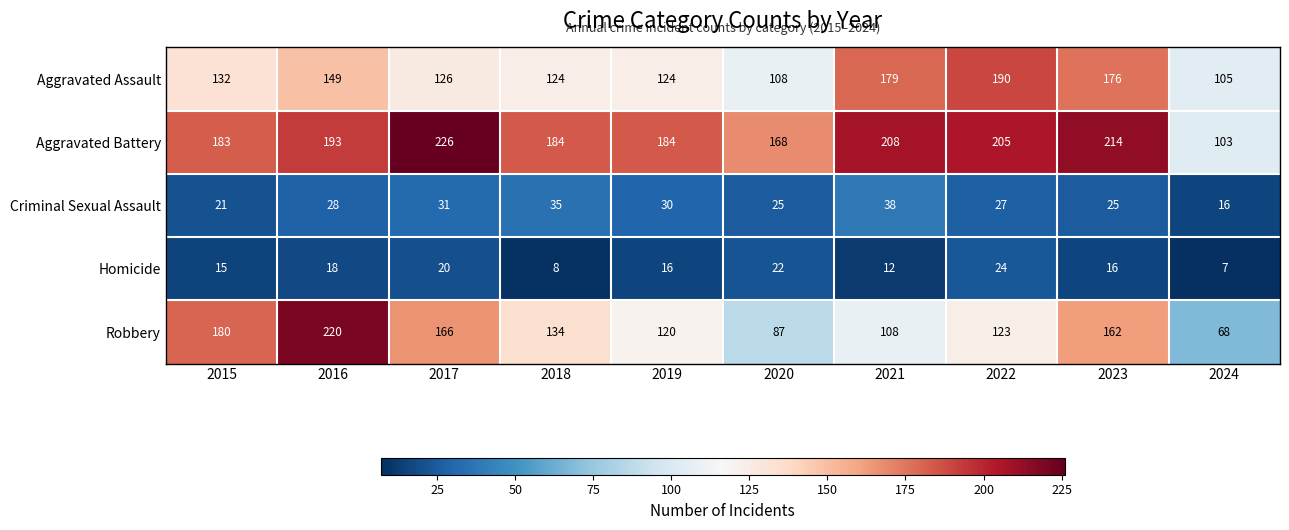

Rank the series by their maximum value, from highest to lowest.

Aggravated Battery, Robbery, Aggravated Assault, Criminal Sexual Assault, Homicide